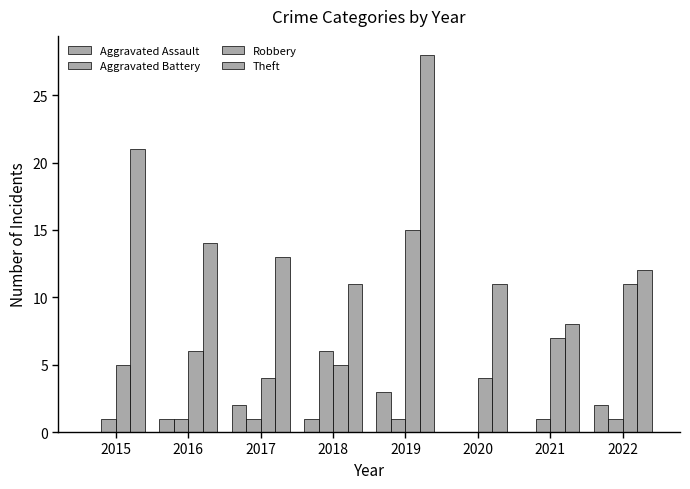

List the series in order of their peak value, lowest first.

Aggravated Assault, Aggravated Battery, Robbery, Theft